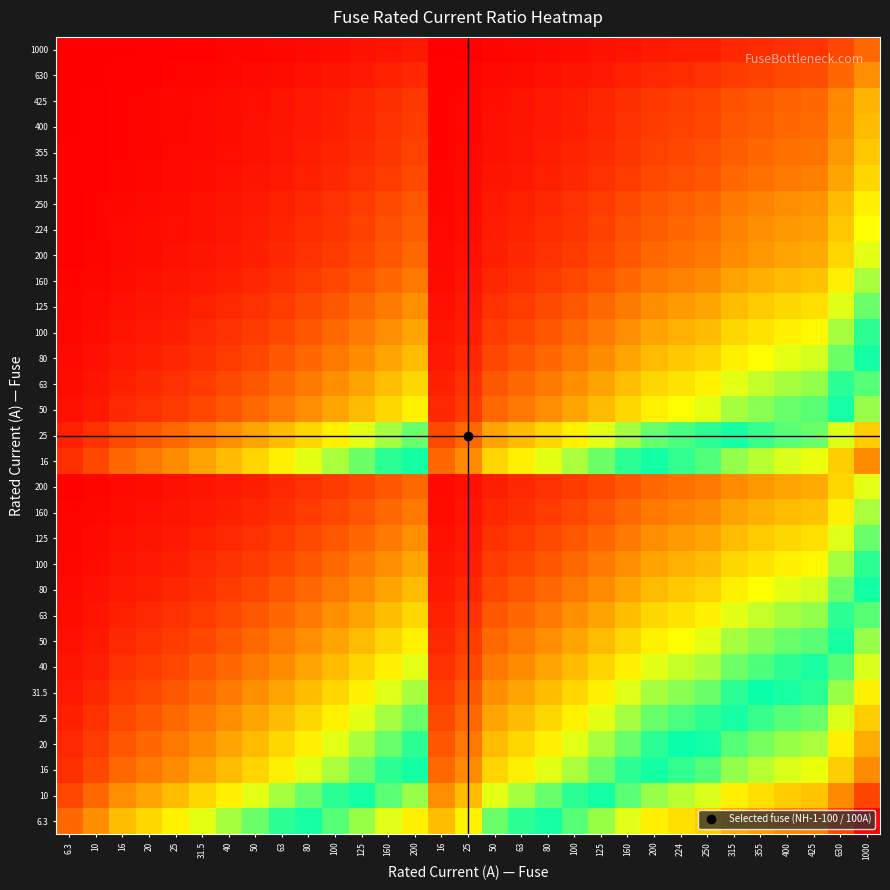

At which category does the chart reach its peak across all series?

1000